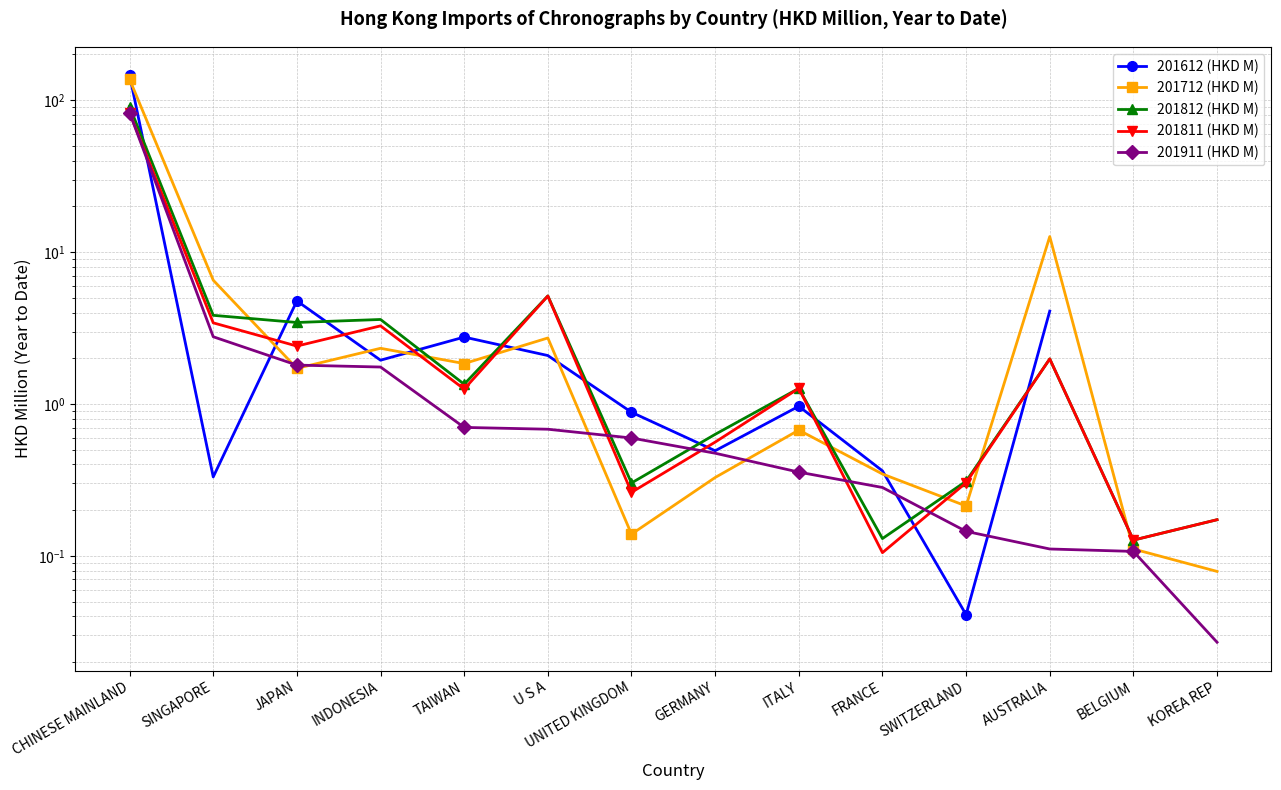

Which series changed the most between JAPAN and SWITZERLAND?

201612 (HKD M)